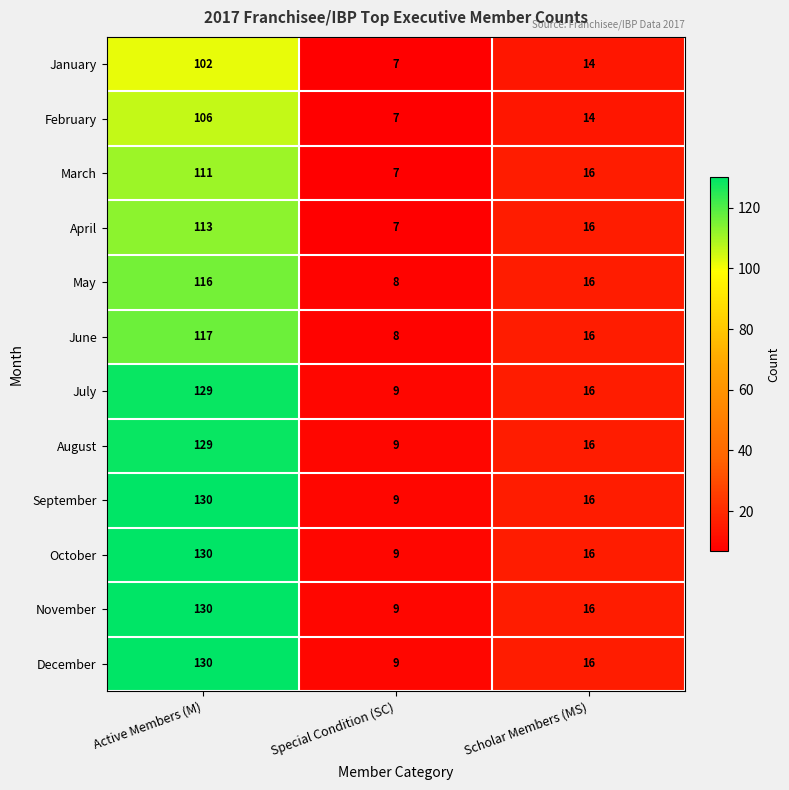

What is the difference between the highest and lowest values at Active Members (M)?

28